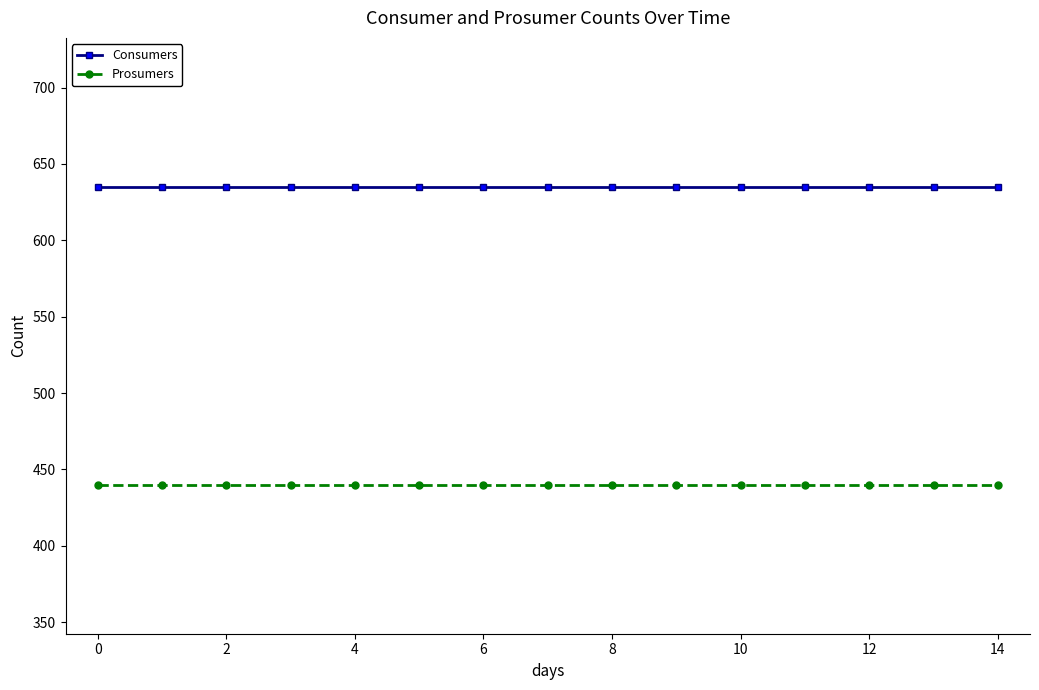

What is the sum of all Prosumers values?

6600